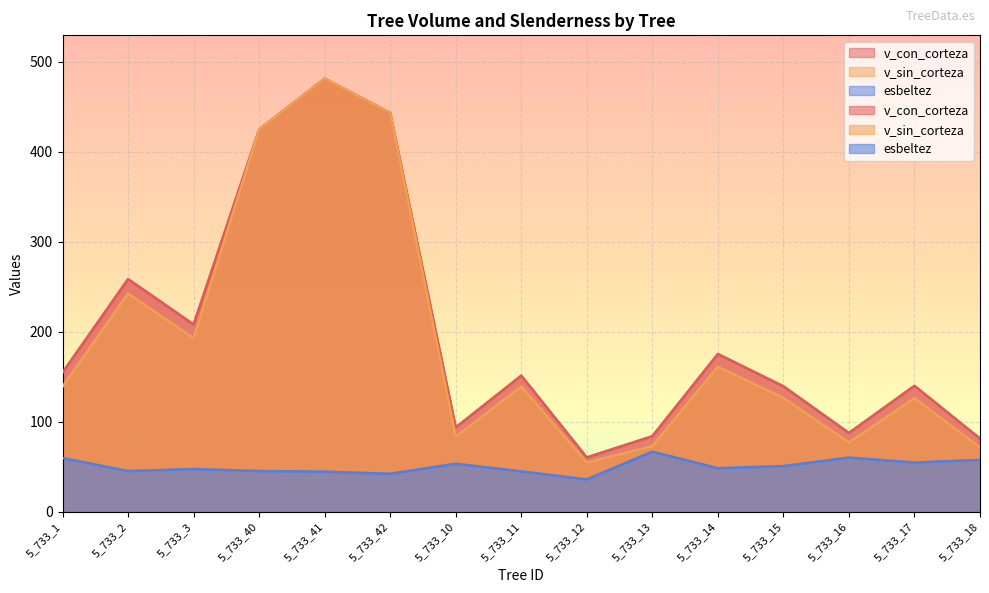

True or false: v_sin_corteza and v_con_corteza cross at least once.

False